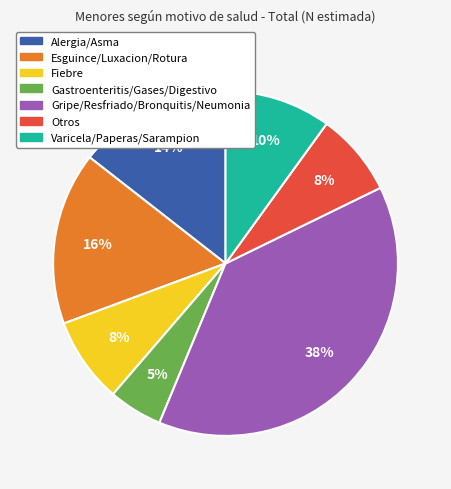

To the nearest percent, what percentage of the pie is Gastroenteritis/Gases/Digestivo?

5%